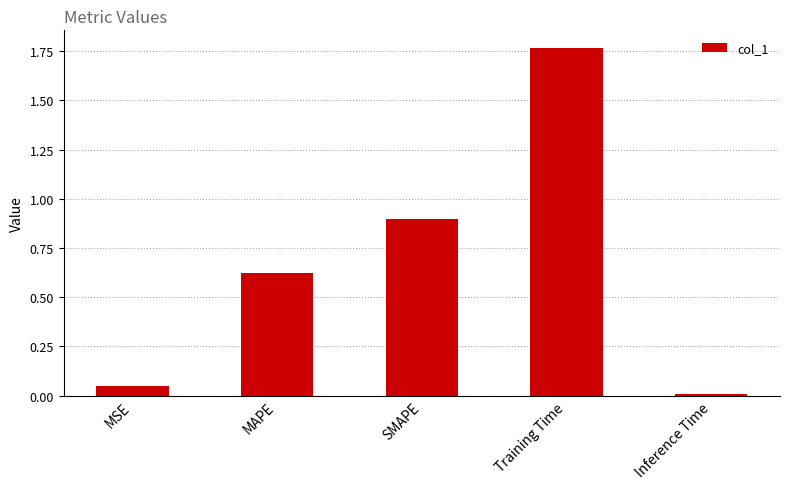

Which label corresponds to the smallest value in the chart?

Inference Time